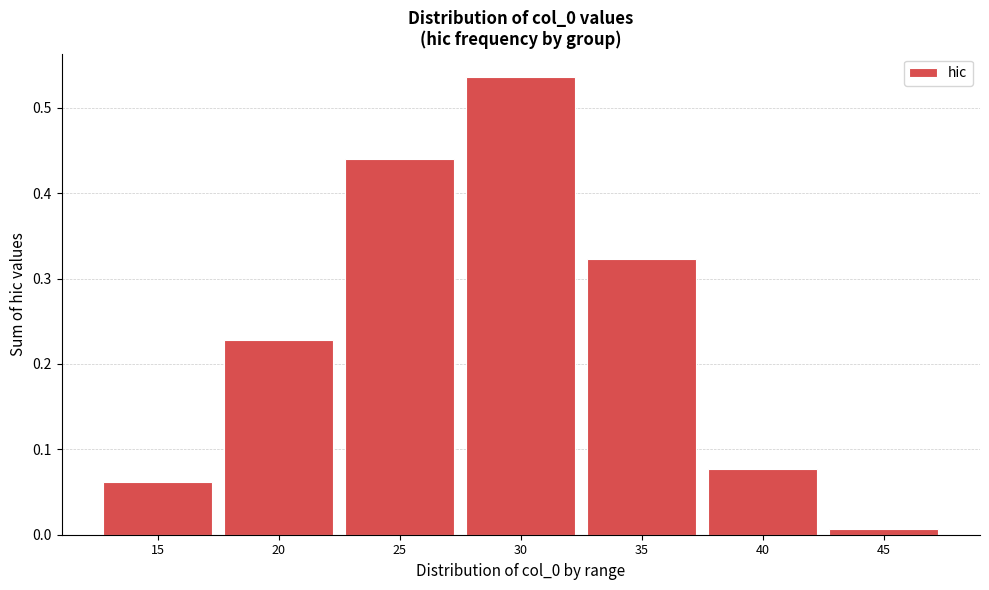

Which label corresponds to the smallest value in the chart?

45